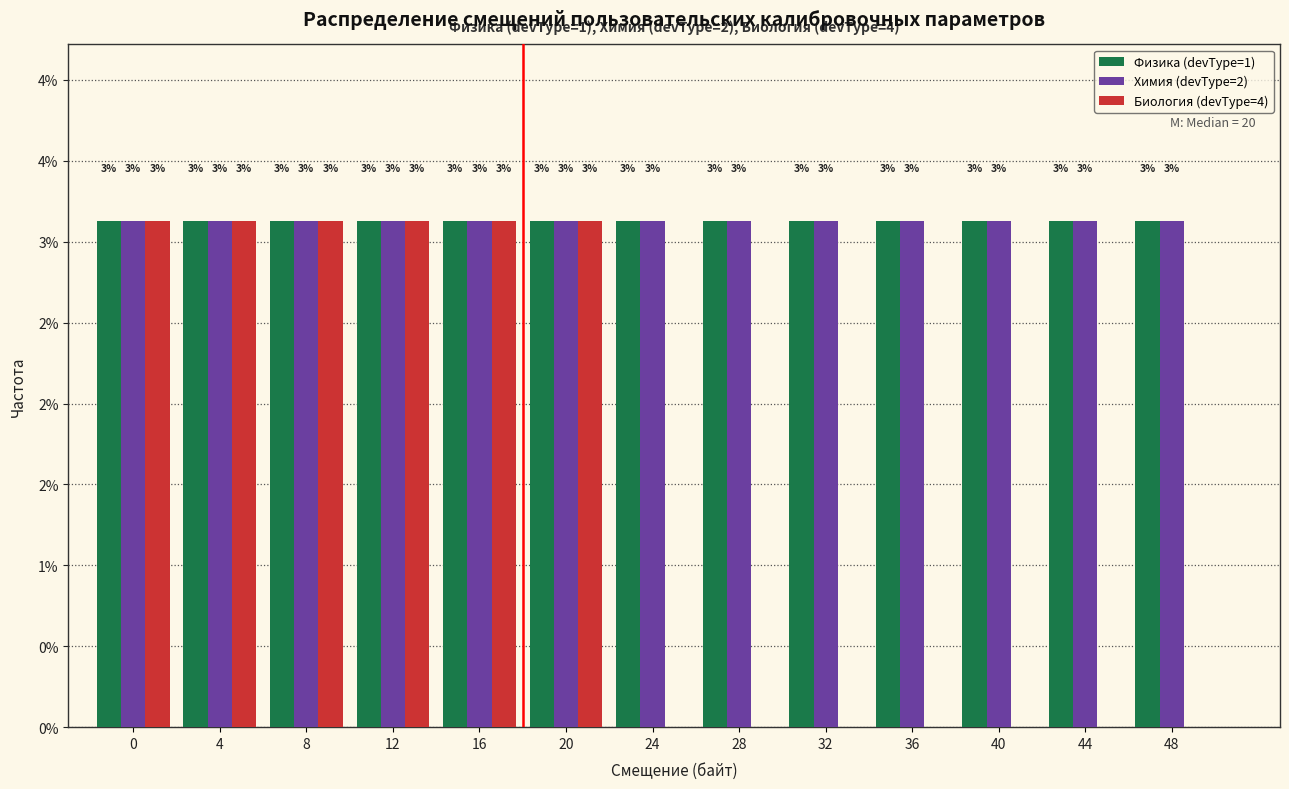

What are all the series names shown in the legend?

Физика (devType=1), Химия (devType=2), Биология (devType=4)